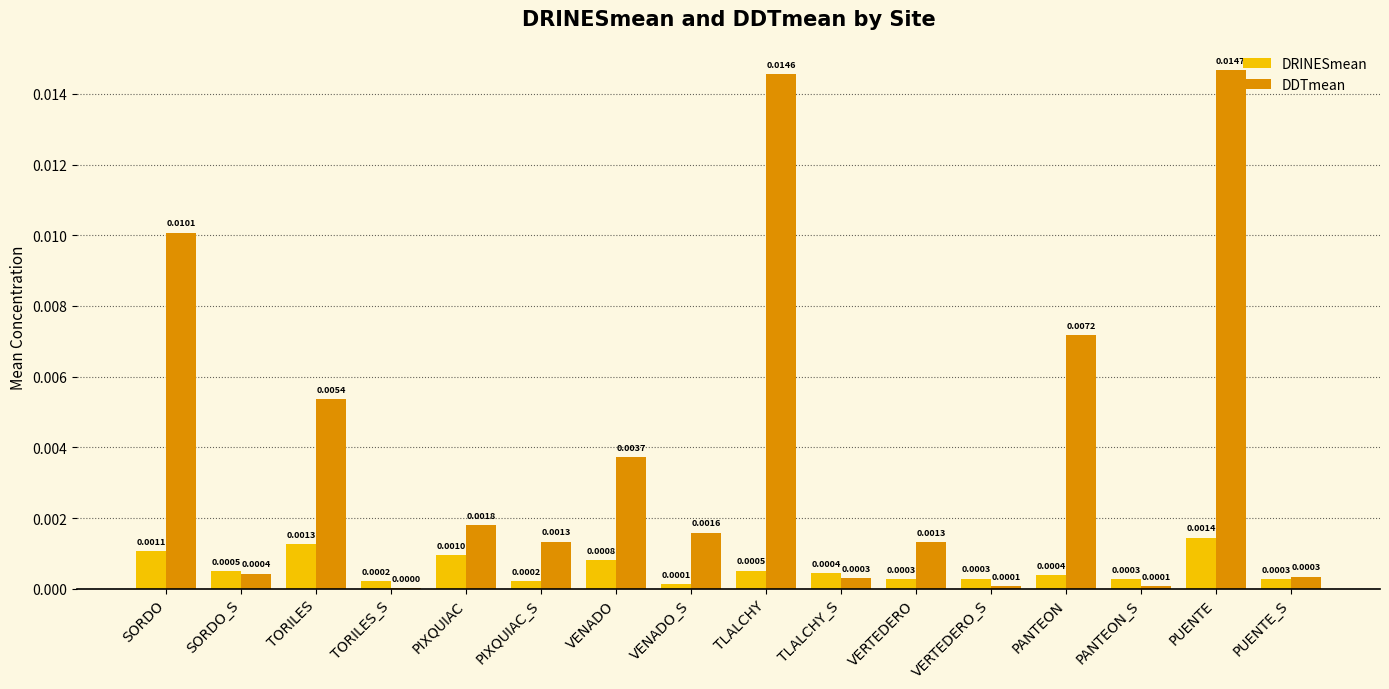

Between TLALCHY and PUENTE, which series saw the biggest shift?

DRINESmean